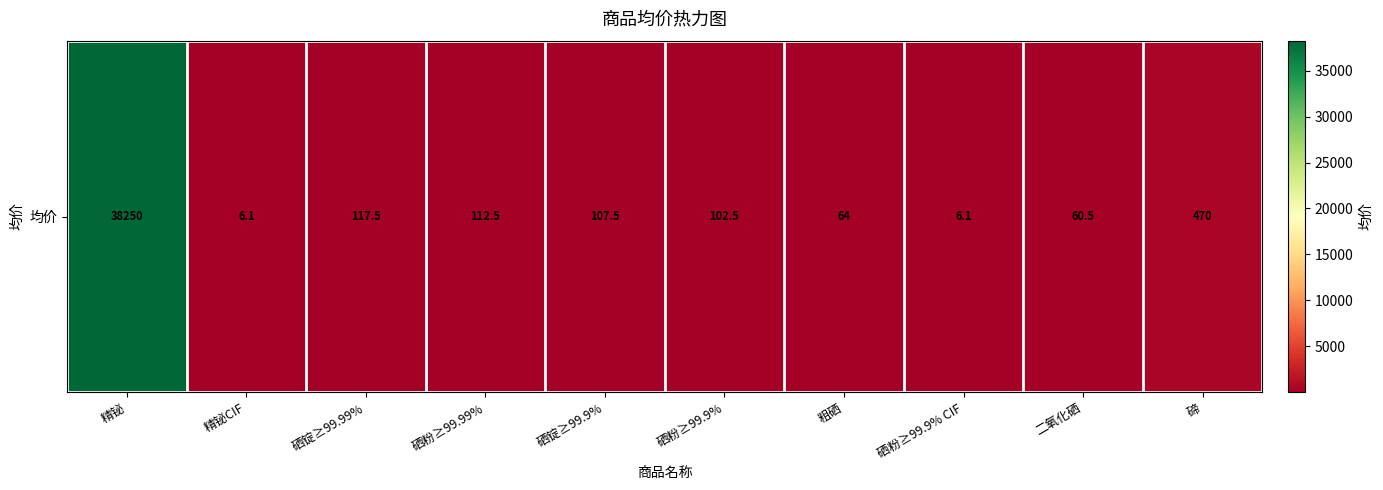

What is the average value?

3929.7